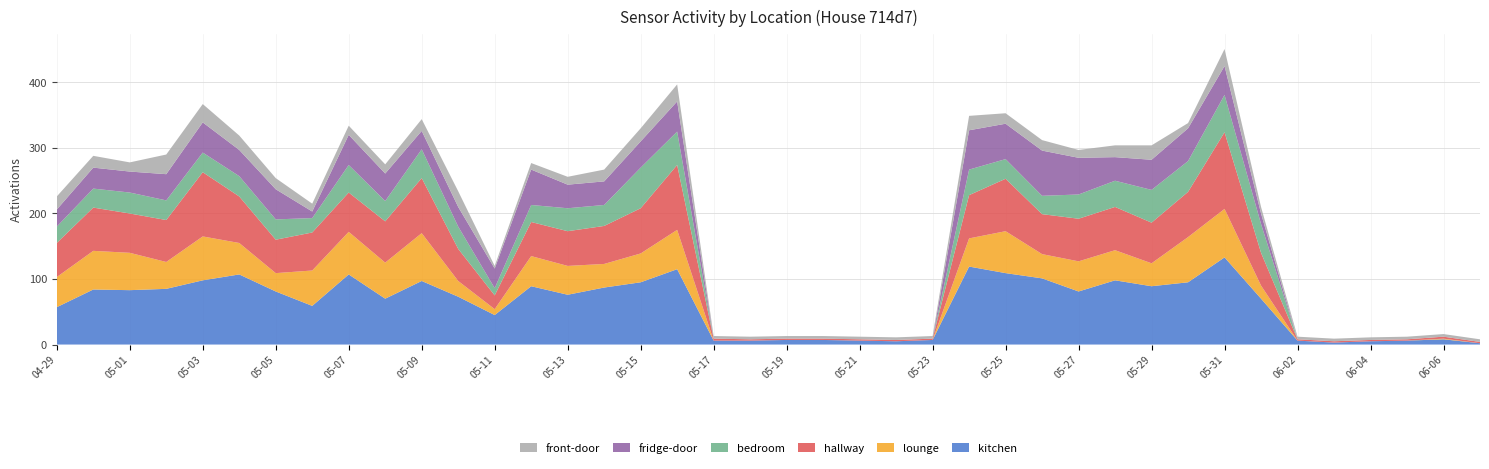

Reading right to left, what are all the values shown in this chart?

kitchen: 2	8	6	5	3	6	70	133	95	89	98	81	101	109	119	7	5	6	7	7	6	6	115	95	87	76	89	45	73	97	70	107	59	81	107	98	85	83	84	57
lounge: 0	1	0	0	0	0	20	74	69	35	46	46	37	64	43	0	0	0	0	0	0	0	60	44	36	44	46	9	24	73	55	65	54	28	48	67	41	57	59	46
hallway: 2	3	2	2	2	2	50	117	69	62	66	65	61	80	66	2	2	2	2	2	2	3	99	69	58	53	52	21	49	84	63	60	58	51	71	98	64	60	66	52
bedroom: 0	0	0	0	0	0	44	57	47	50	40	37	28	30	39	0	0	0	0	0	0	0	51	62	32	35	26	11	34	44	31	42	22	31	31	30	30	32	29	25
fridge-door: 0	0	0	0	0	0	16	44	50	46	36	56	69	54	60	0	0	0	0	0	0	0	46	40	36	36	54	30	30	28	42	46	10	46	40	46	40	32	32	26
front-door: 4	4	4	4	4	4	10	26	8	22	18	12	16	16	22	4	4	4	4	4	4	4	26	20	18	12	10	4	24	18	14	14	12	17	22	28	30	14	18	20